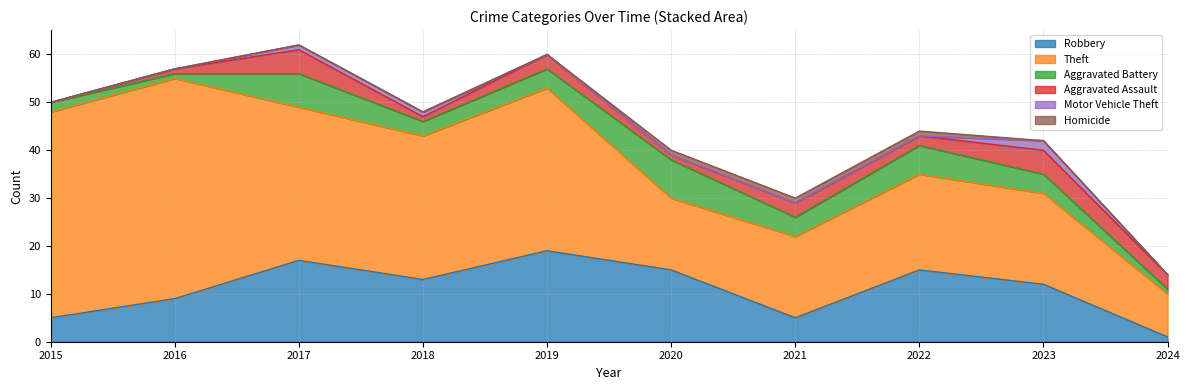

Reading left to right, extract all data points from this chart.

Robbery: 5	9	17	13	19	15	5	15	12	1
Theft: 43	46	32	30	34	15	17	20	19	9
Aggravated Battery: 2	1	7	3	4	8	4	6	4	1
Aggravated Assault: 0	1	5	1	3	1	3	2	5	3
Motor Vehicle Theft: 0	0	1	1	0	0	0	0	2	0
Homicide: 0	0	0	0	0	1	1	1	0	0